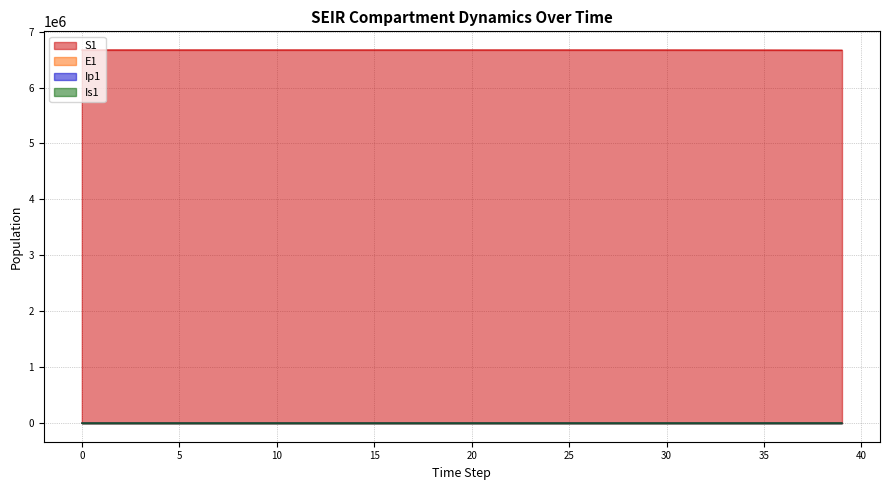

True or false: E1 and S1 intersect in this chart.

False